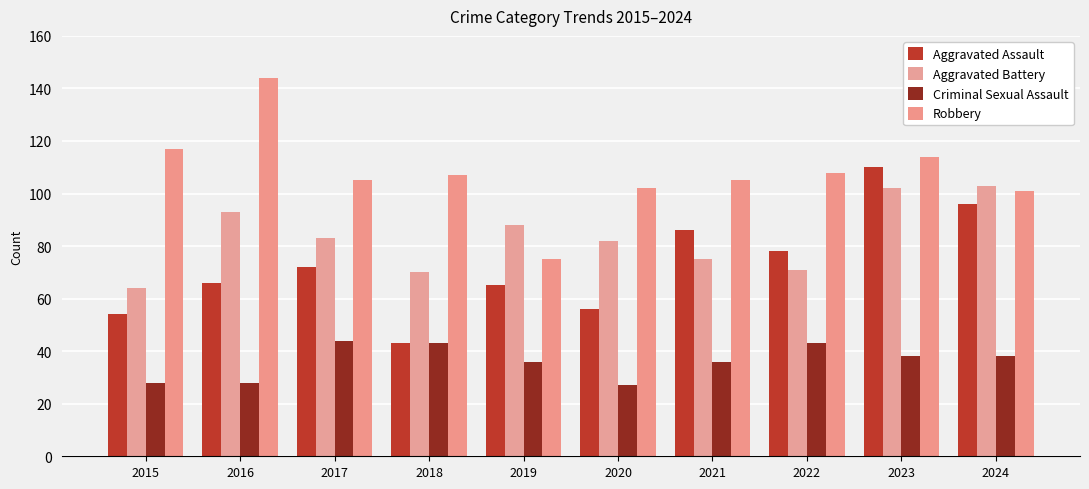

What is the average value of the Aggravated Battery series?

83